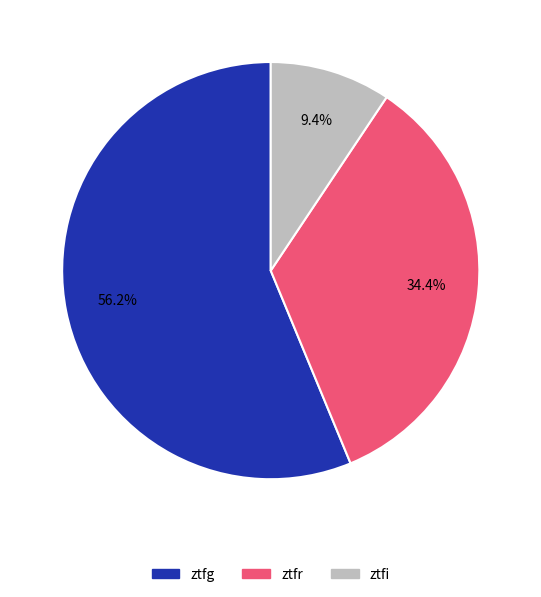

To the nearest percent, what percentage of the pie is ztfi?

9%